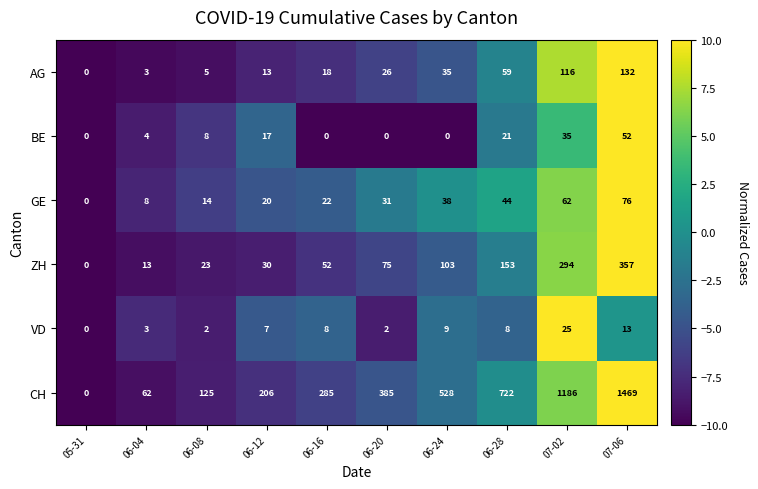

True or false: VD has a value of 9 at 06-24.

True